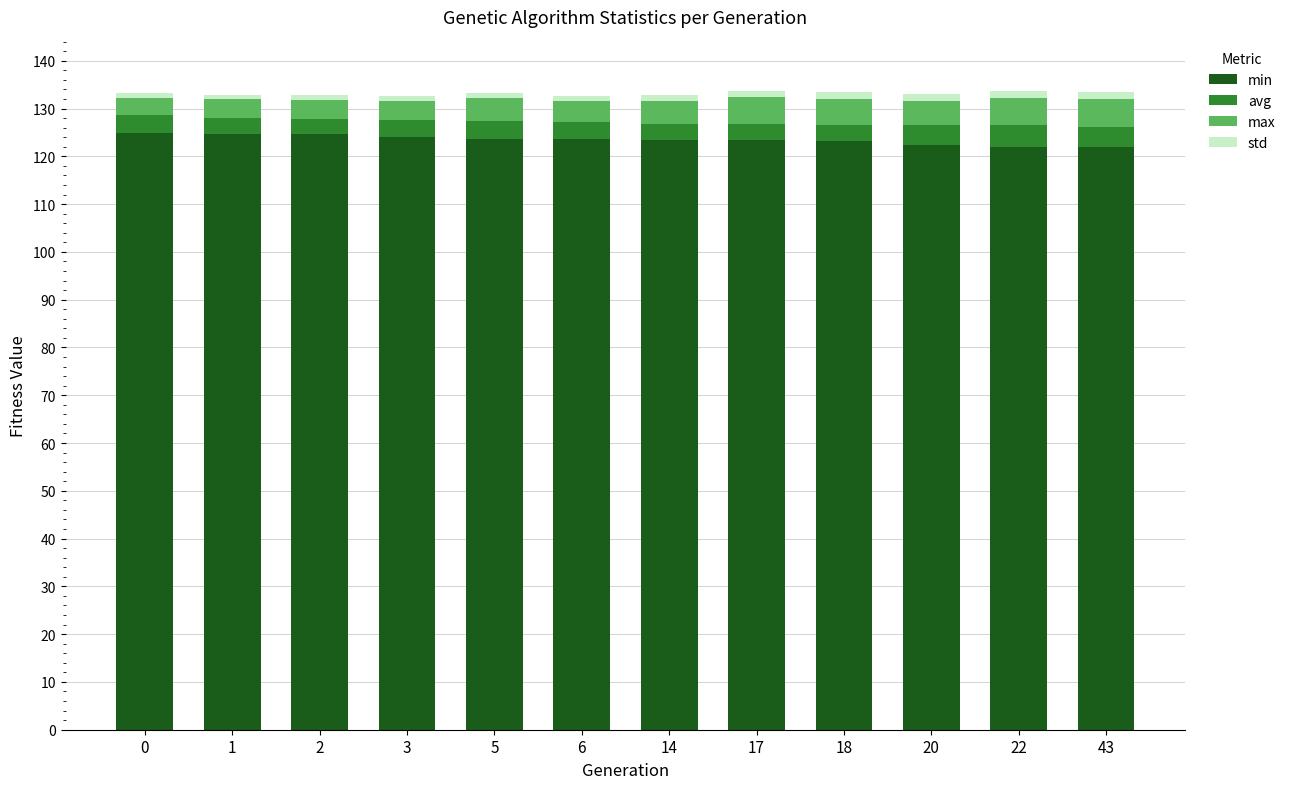

What is the lowest value of the min series?

121.9